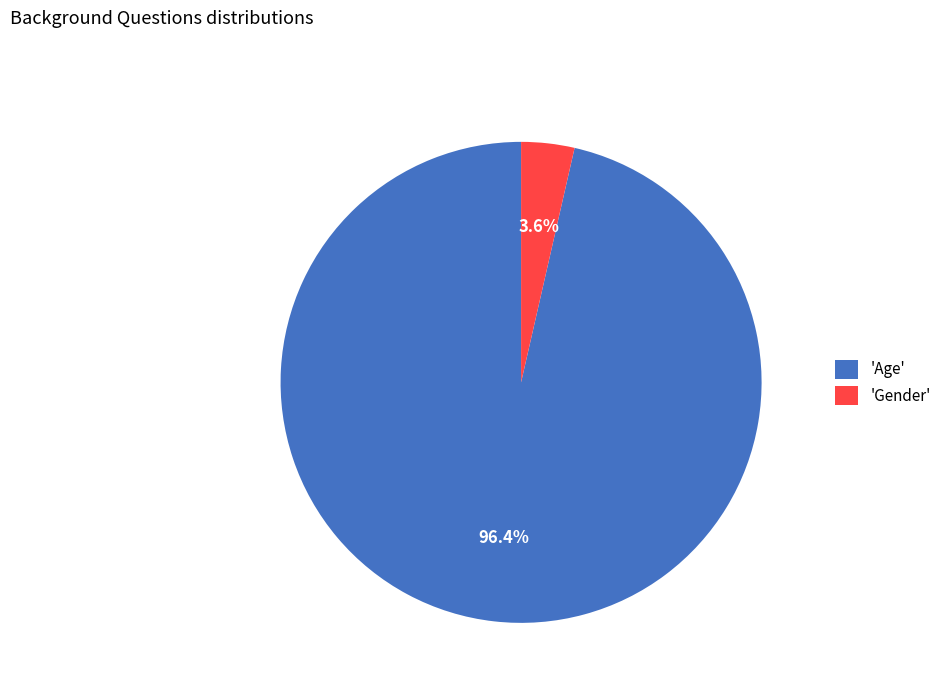

What is the largest slice in the pie chart?

'Age'